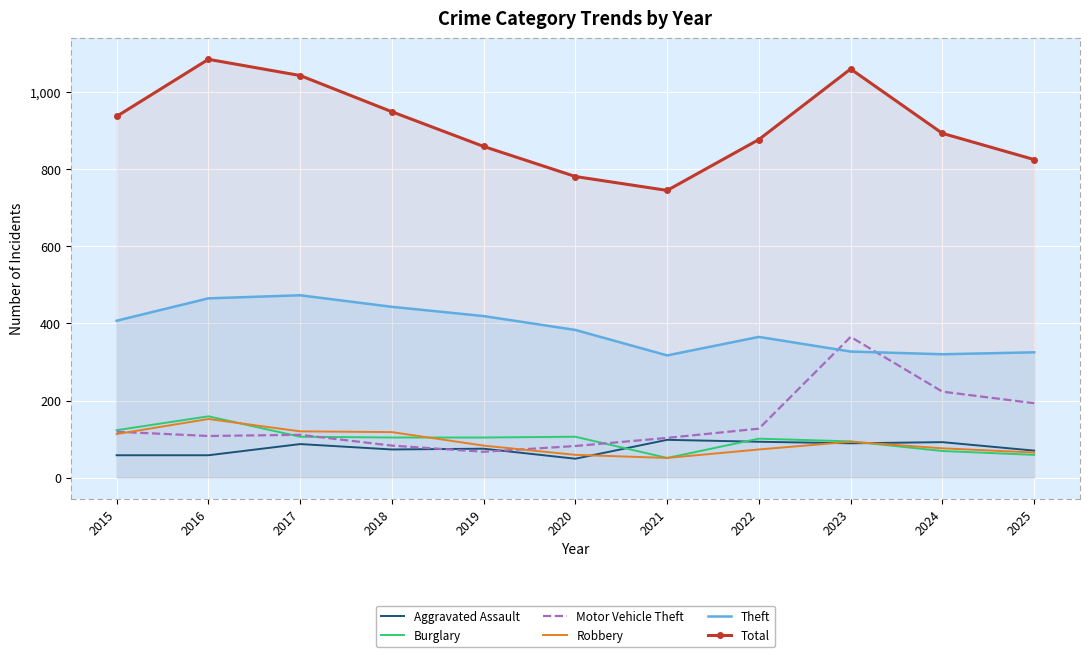

What is the minimum value shown in the chart?

49